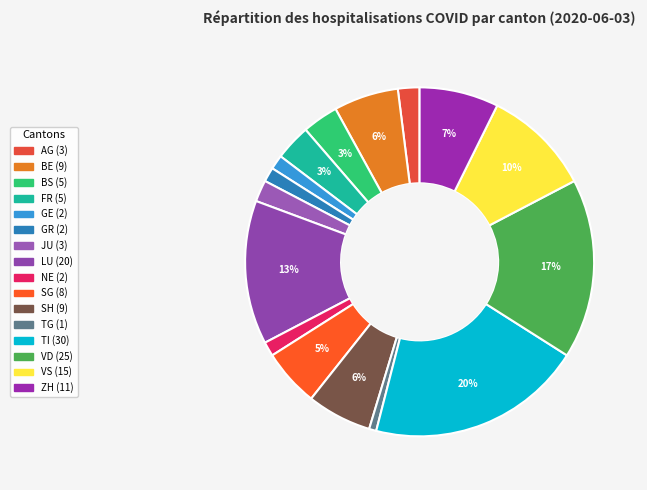

How many segments does this pie chart have?

16